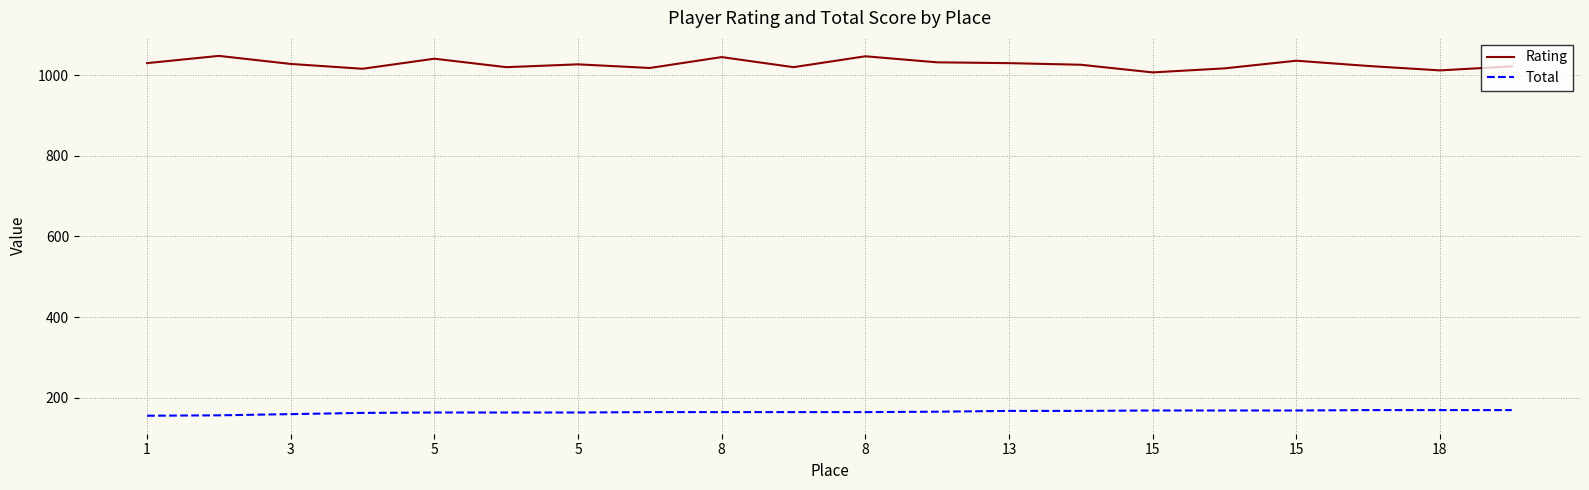

What is the smallest value displayed?

155